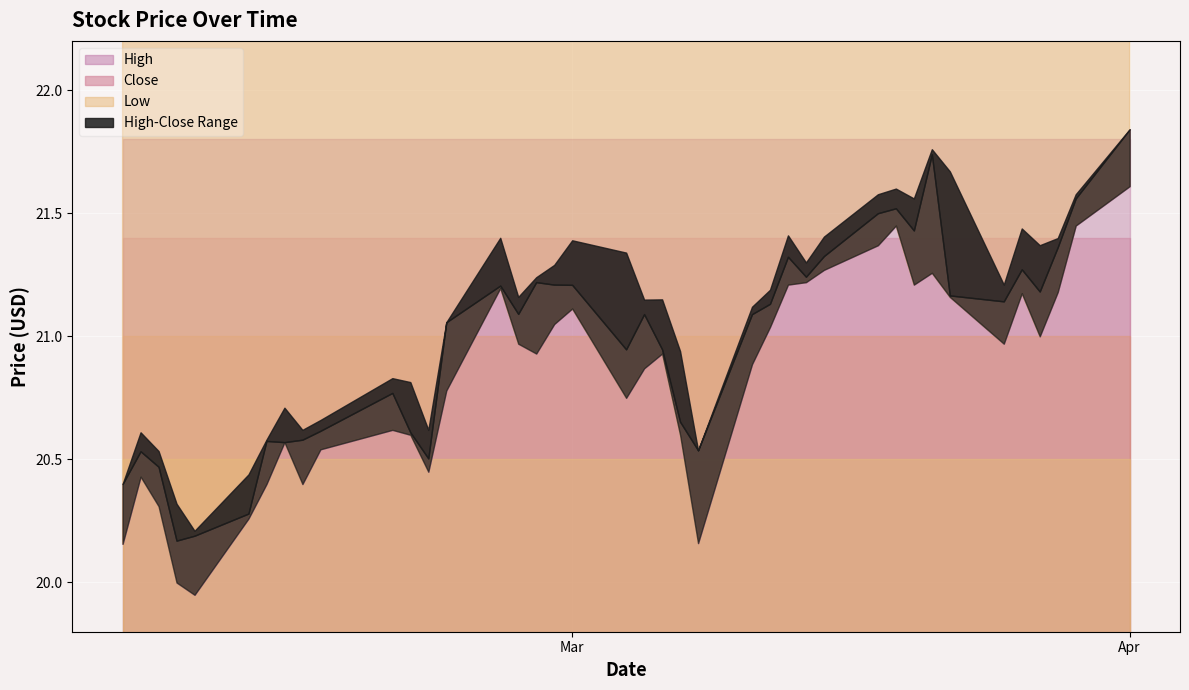

What is the difference between the highest and lowest values at 2019-03-19?

0.1